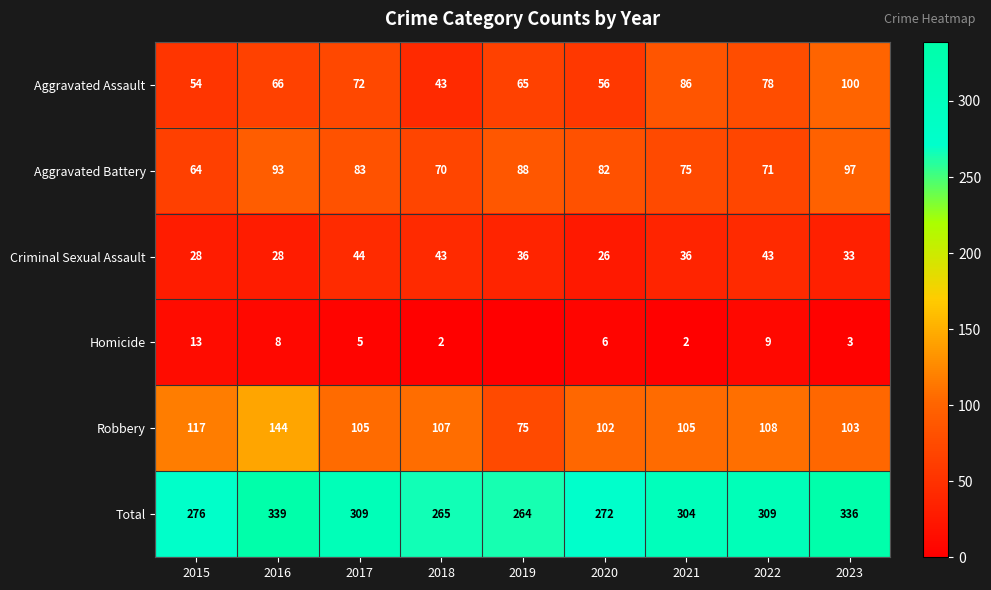

Where is Robbery nearest to the value 109?

2022